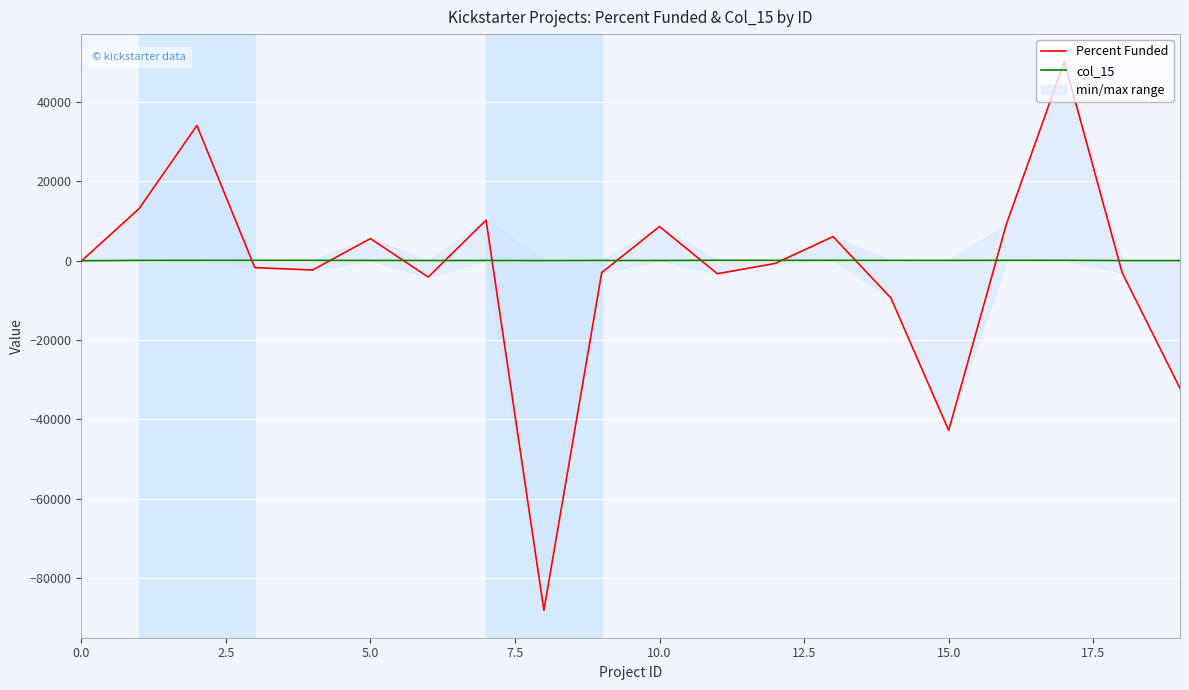

Where is Percent Funded nearest to the value -18954?

14